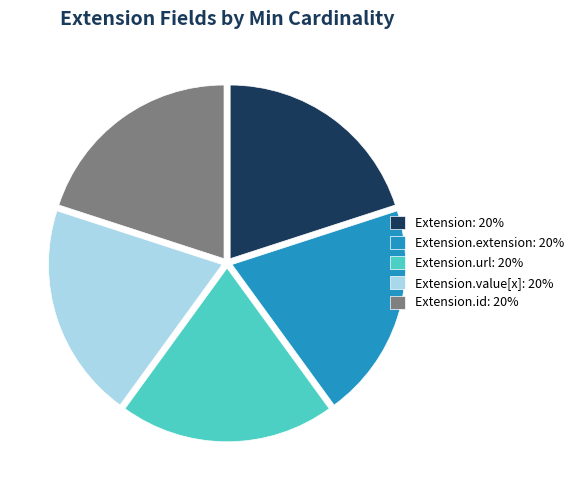

Is there any slice that represents more than half of the pie?

No